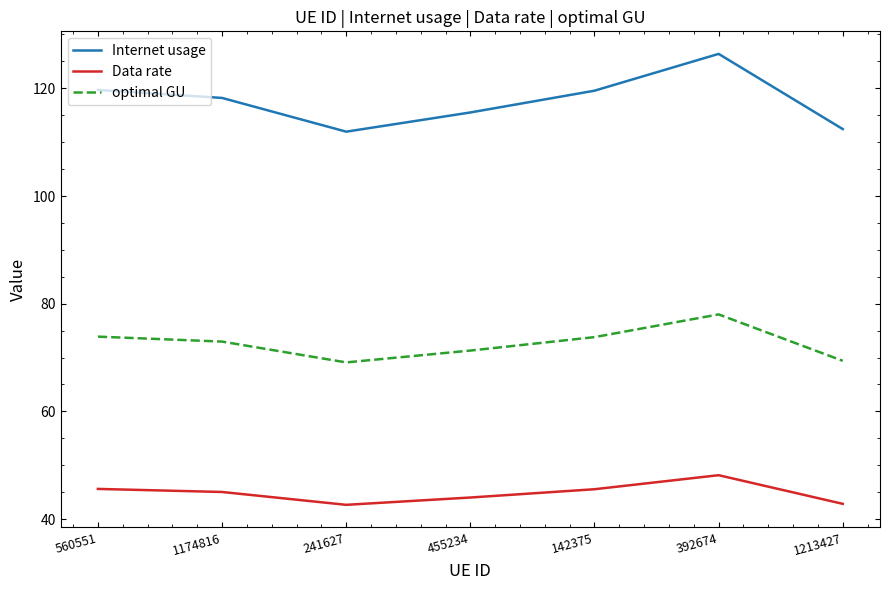

True or false: optimal GU has more than 0 interior local peaks.

True